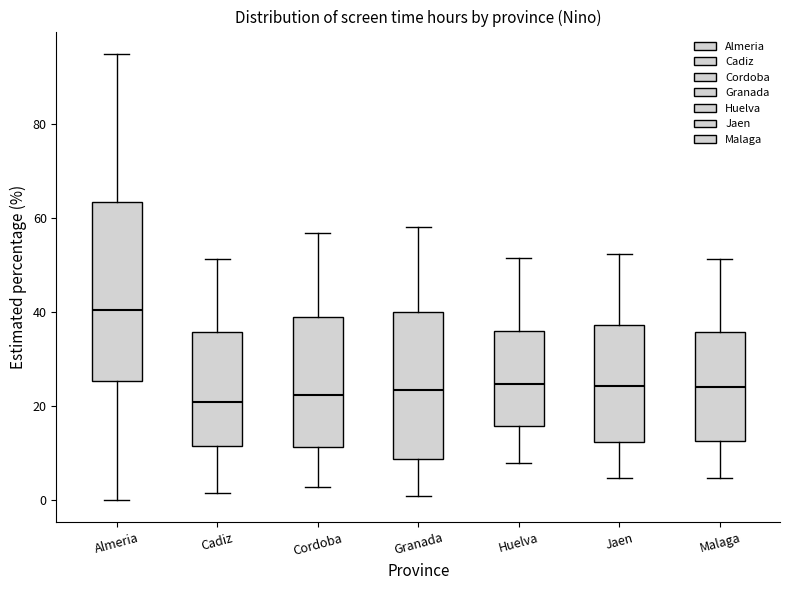

Comparing the boxes themselves (not the whiskers), which one is the tallest?

Almeria